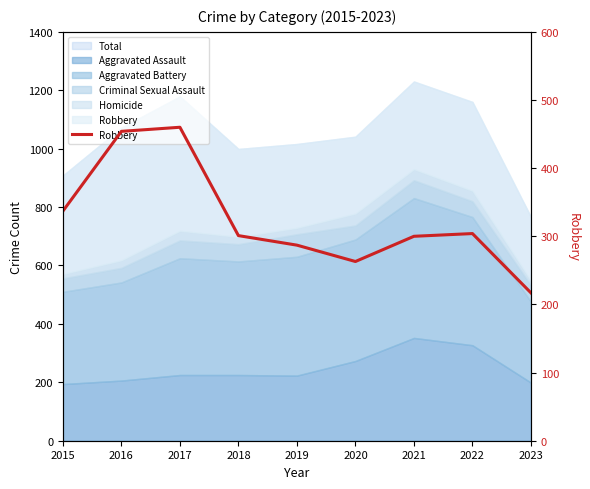

How many interior local valleys (lower than both neighbors) does the data have?

1